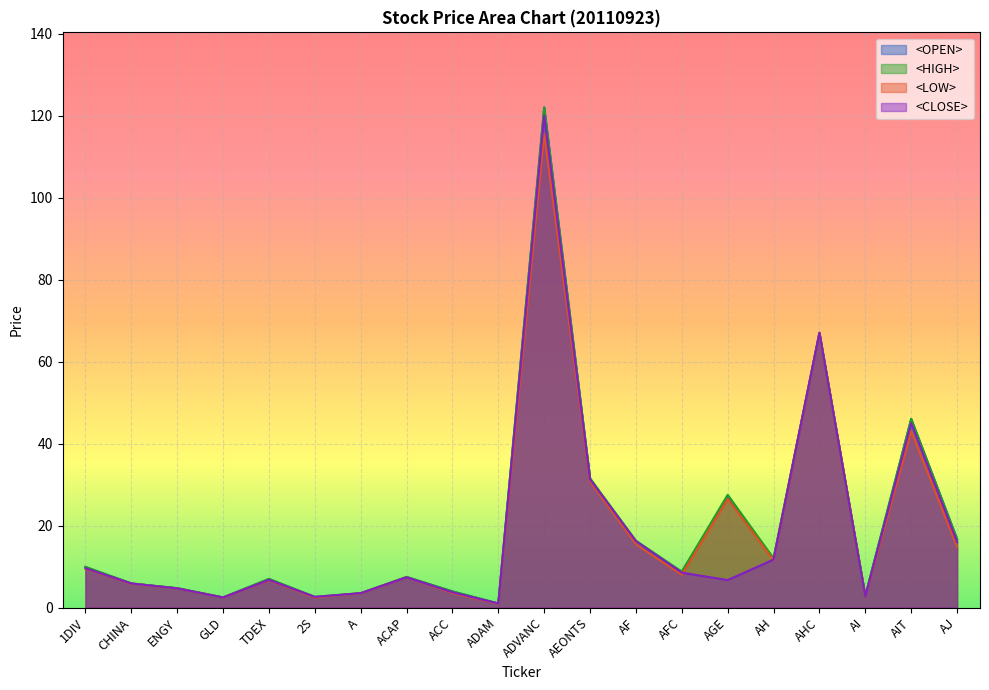

True or false: <OPEN> and <HIGH> cross at least once.

False